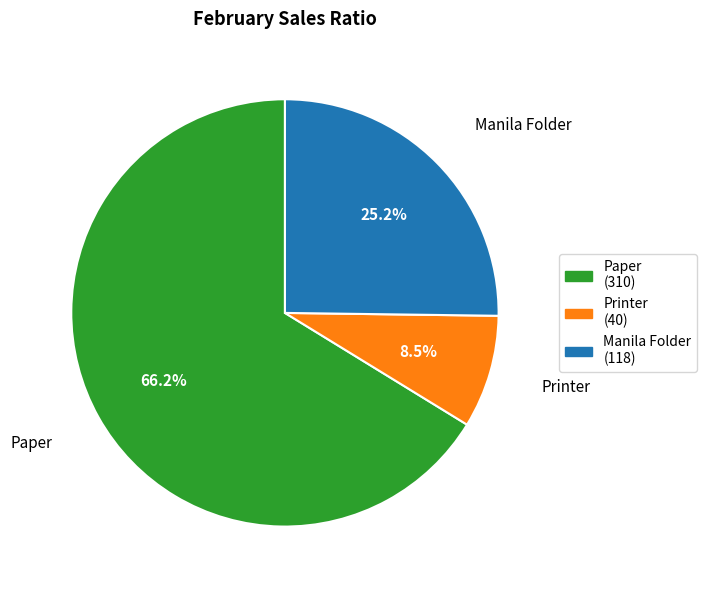

Rank the categories by value from lowest to highest.

Printer, Manila Folder, Paper